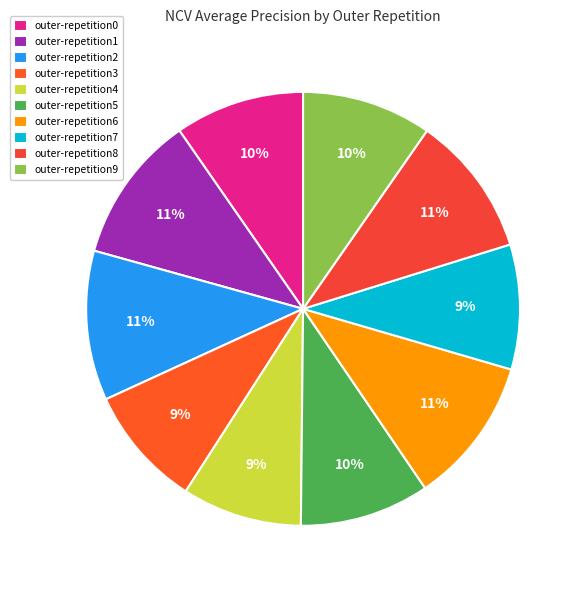

Count the number of slices in the pie.

10